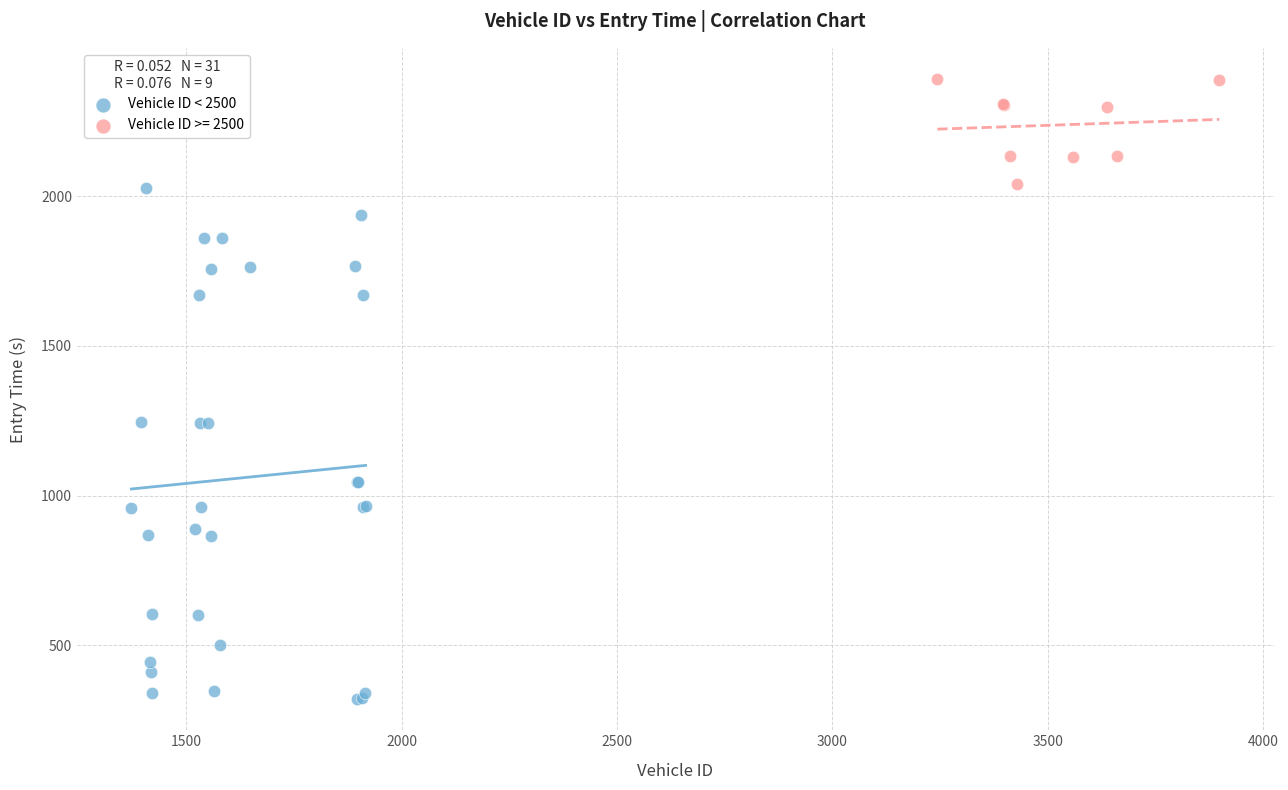

Which series contains the lowest Y value?

Vehicle ID < 2500